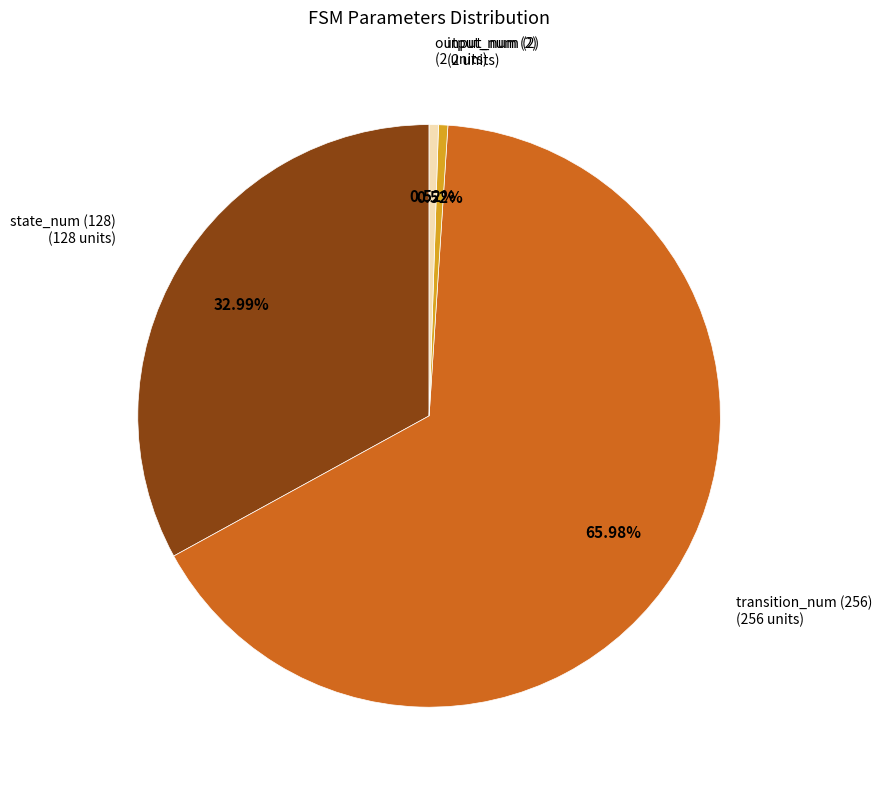

To the nearest percent, what is the difference between the largest and smallest slice percentages?

65%